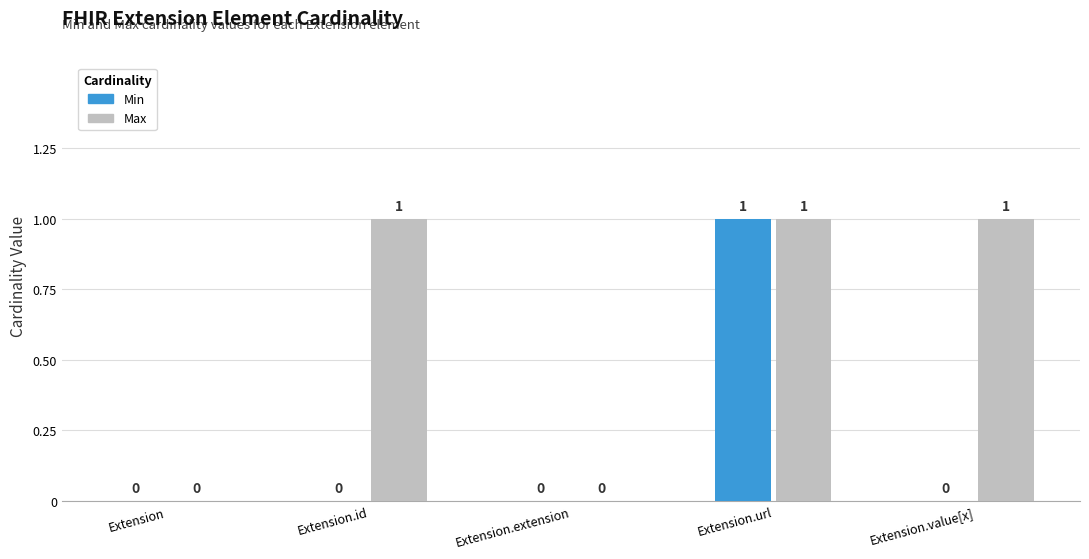

The Min series shows 1 at Extension. True or false?

False